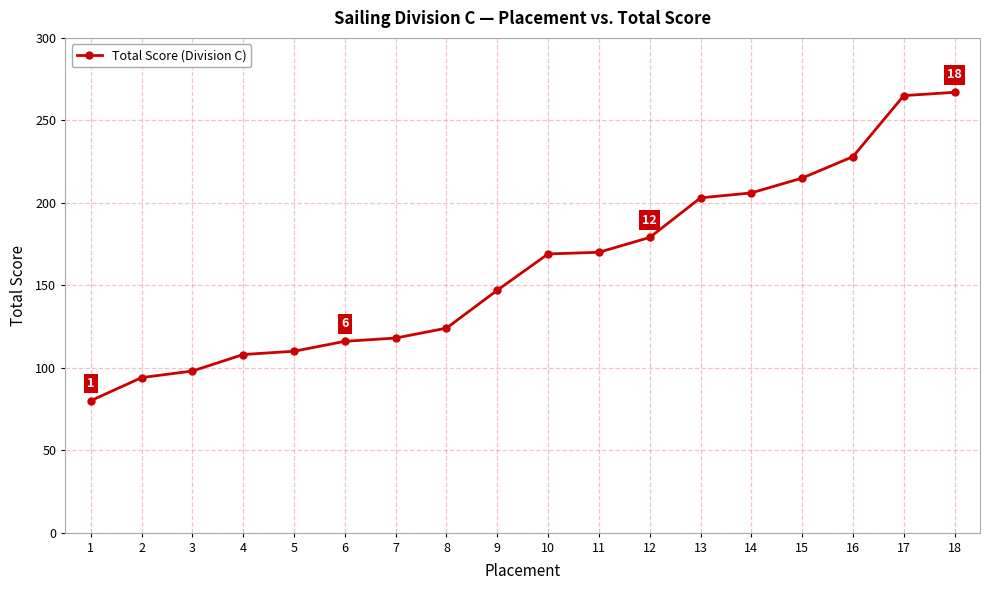

Approximately how many times larger is the value at 7 compared to 2?

1.3